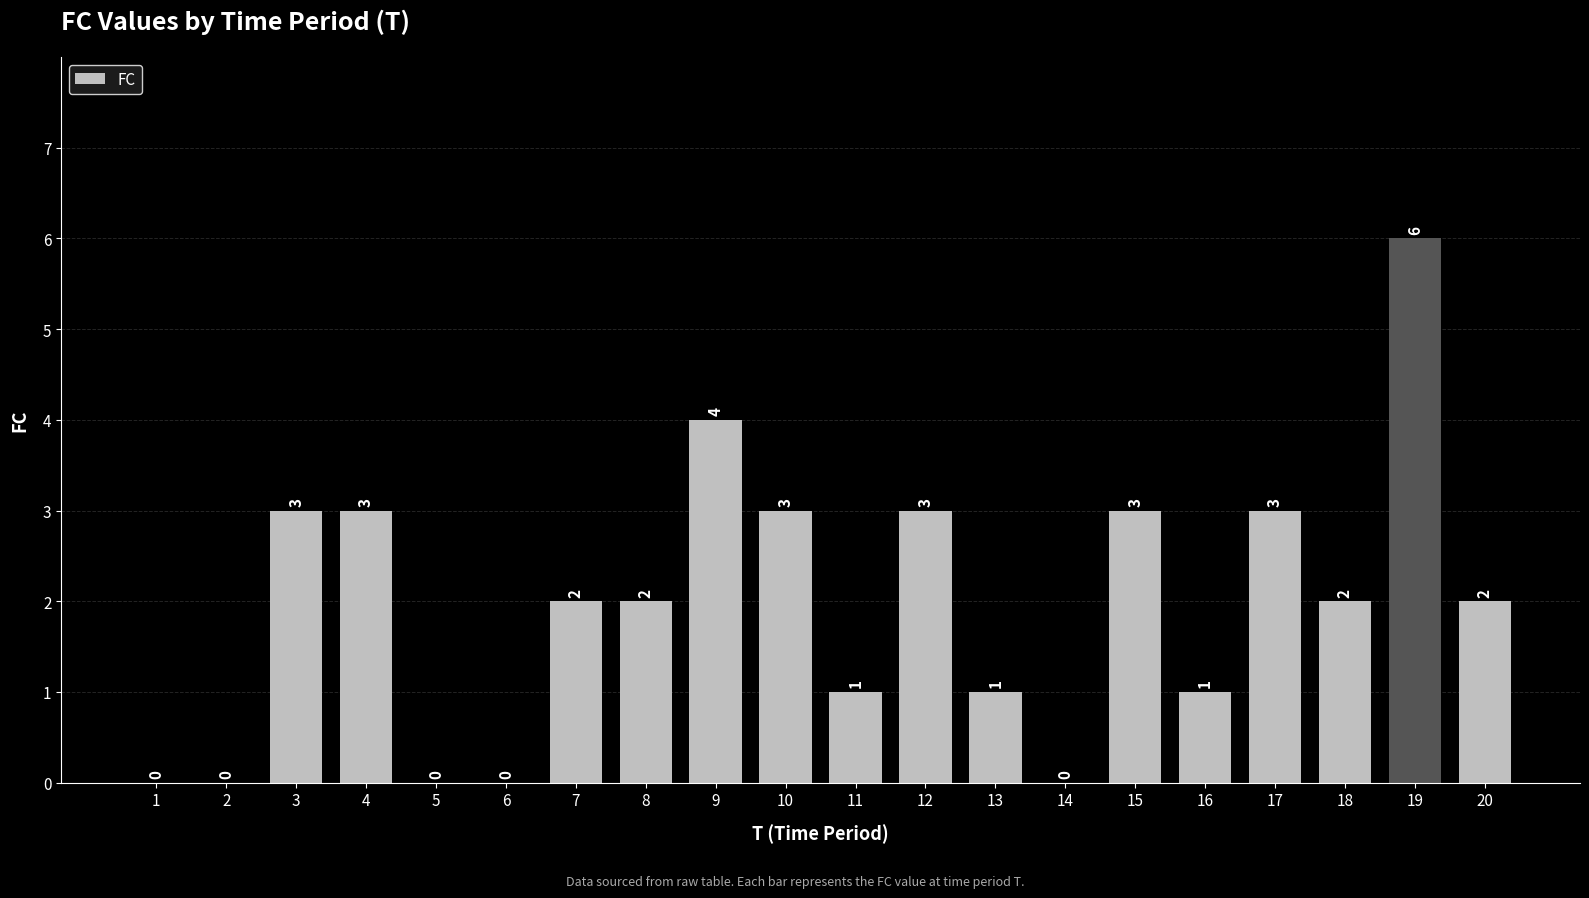

What is the sum of all values?

39